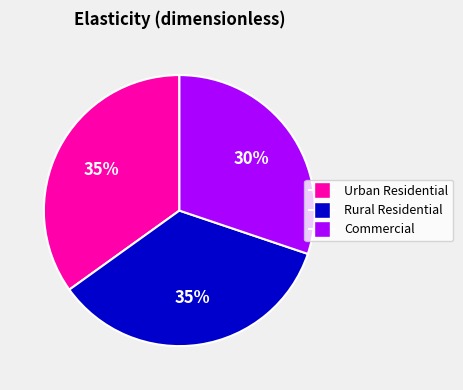

True or false: Urban Residential accounts for 35% of the total.

True